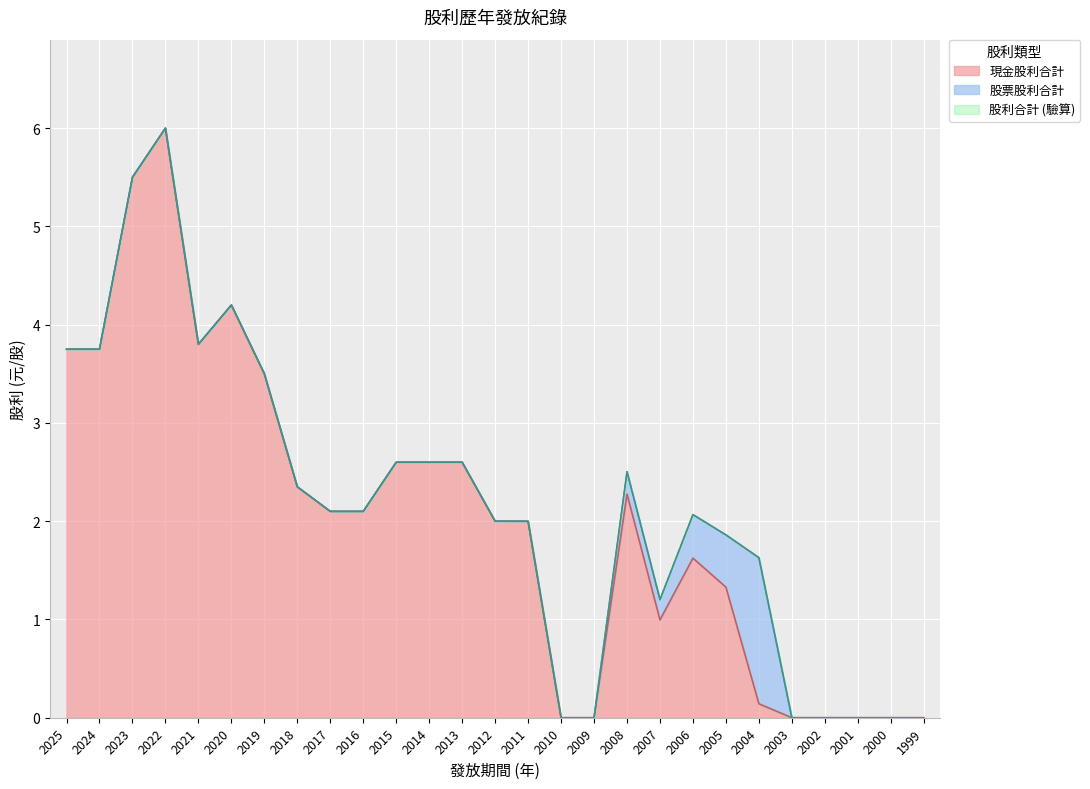

Is it true that 現金股利合計 equals 2.6 at 2013?

True